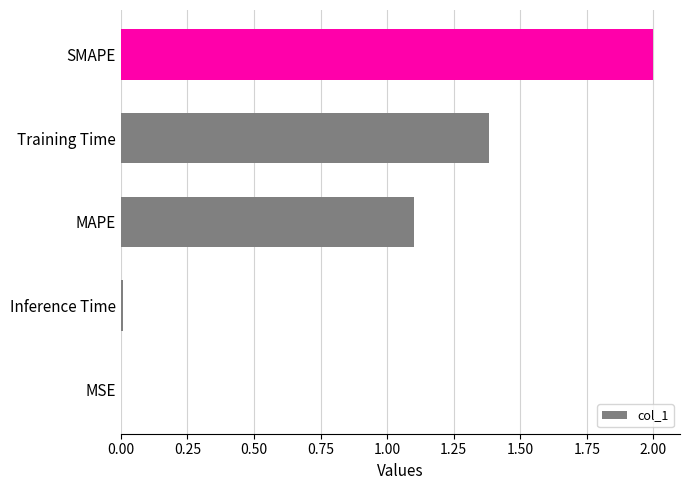

What is the sum of all values?

4.5